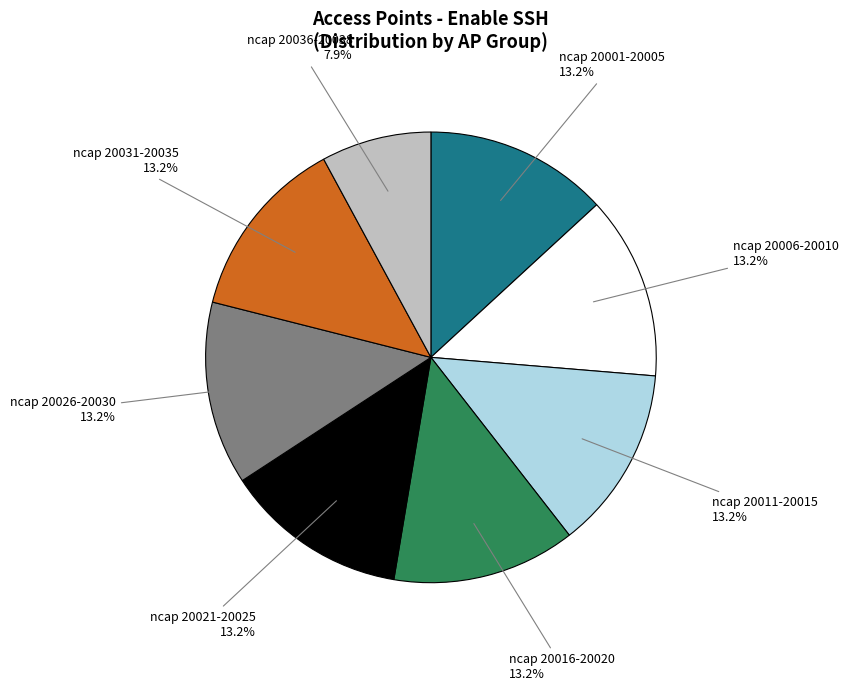

Count the number of slices in the pie.

8